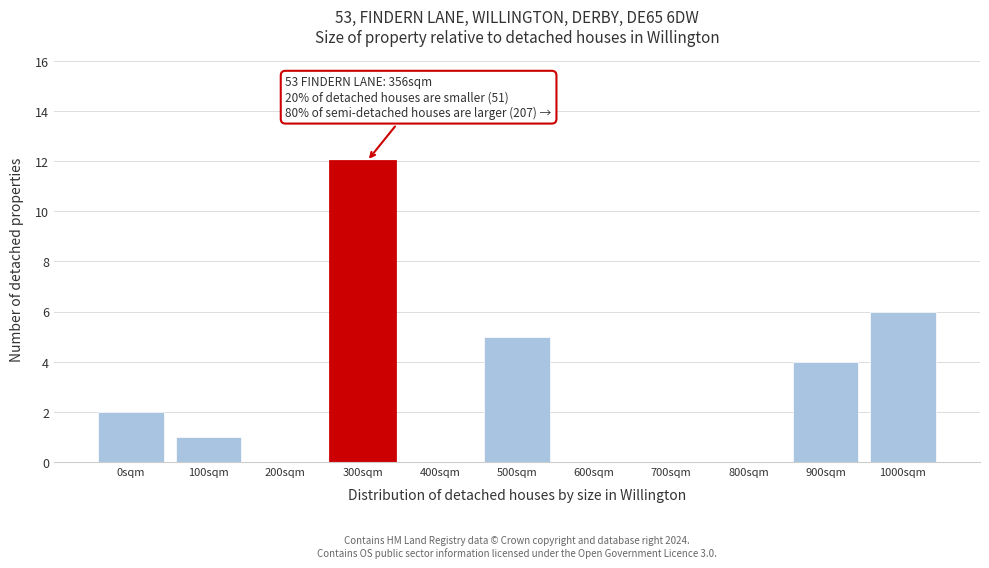

Reading left to right, what are all the values shown in this chart?

0sqm=2	100sqm=1	200sqm=0	300sqm=12	400sqm=0	500sqm=5	600sqm=0	700sqm=0	800sqm=0	900sqm=4	1000sqm=6